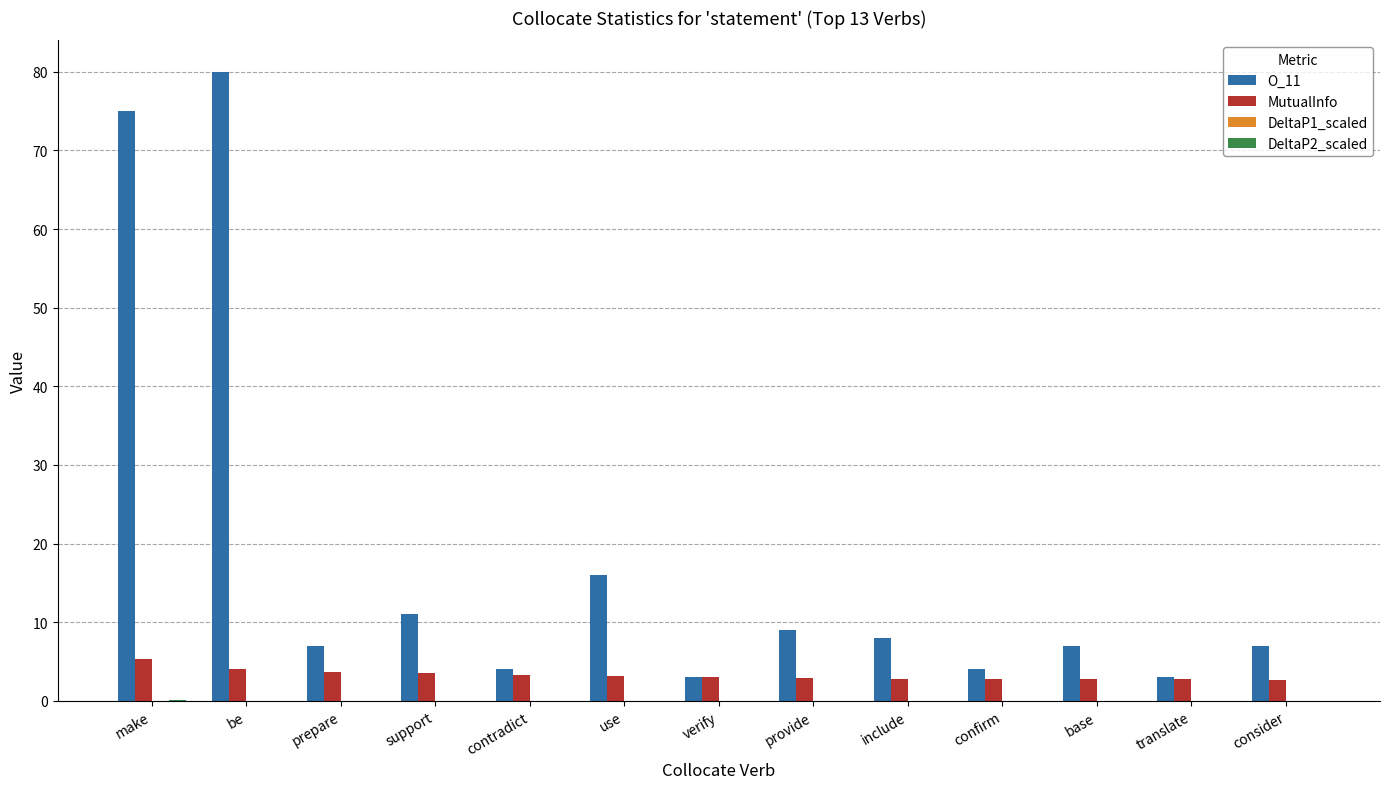

What value does the MutualInfo series have at support?

3.6